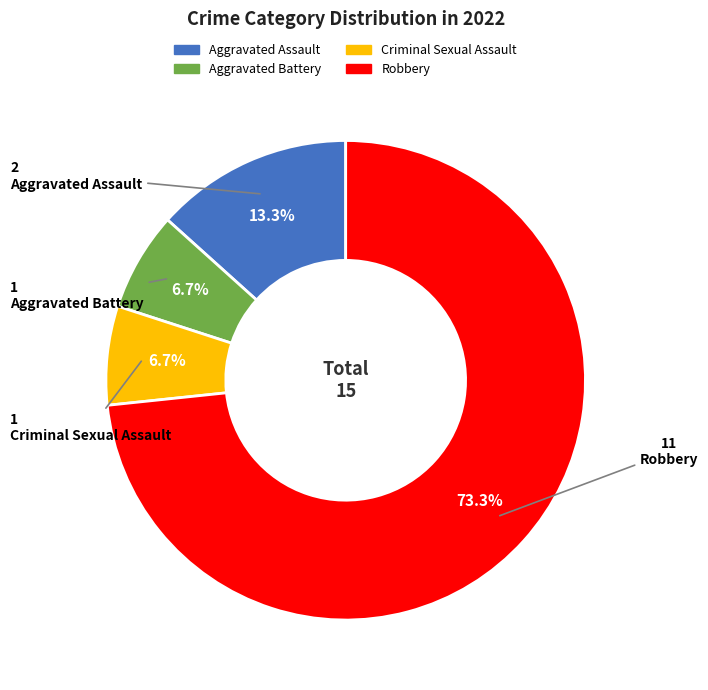

What is the largest slice in the pie chart?

Robbery